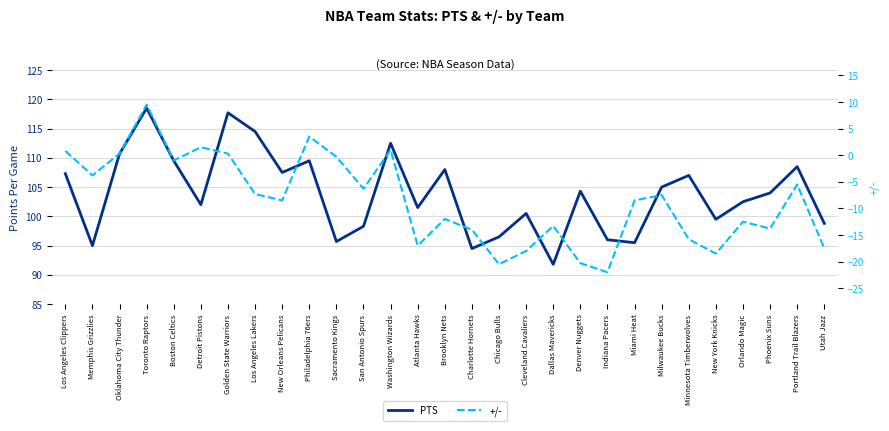

Where is the first local maximum for +/-?

Toronto Raptors